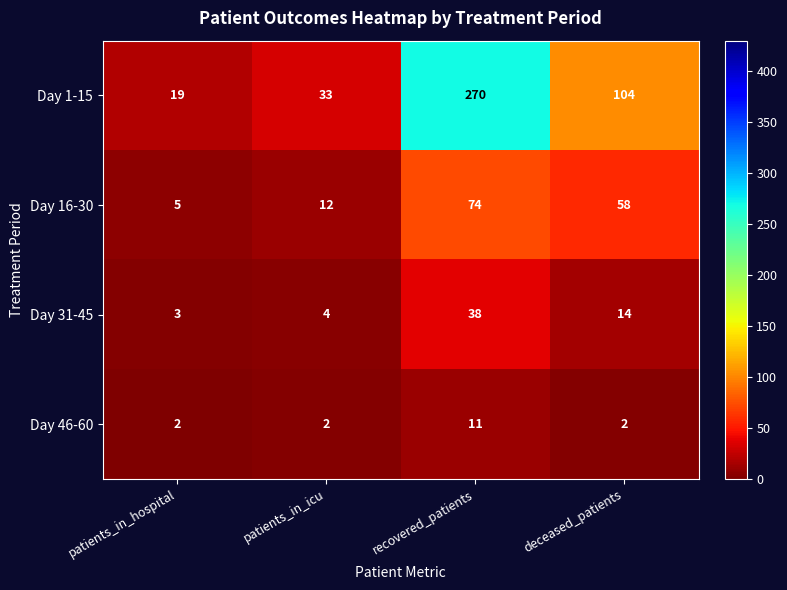

How many data points does each series have?

4